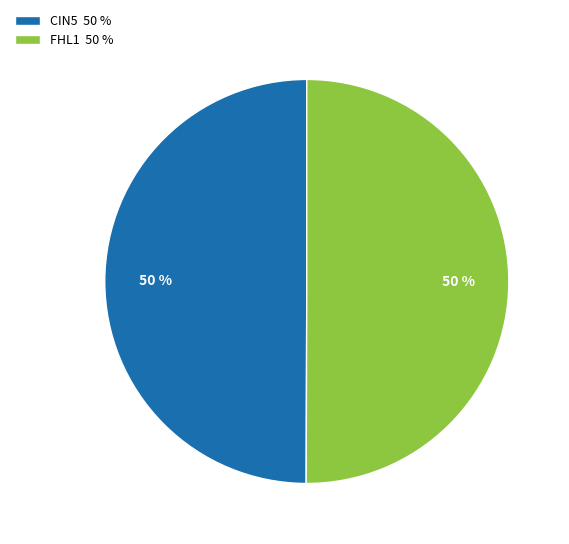

Is it true that FHL1 50 % is 50% of the pie?

True